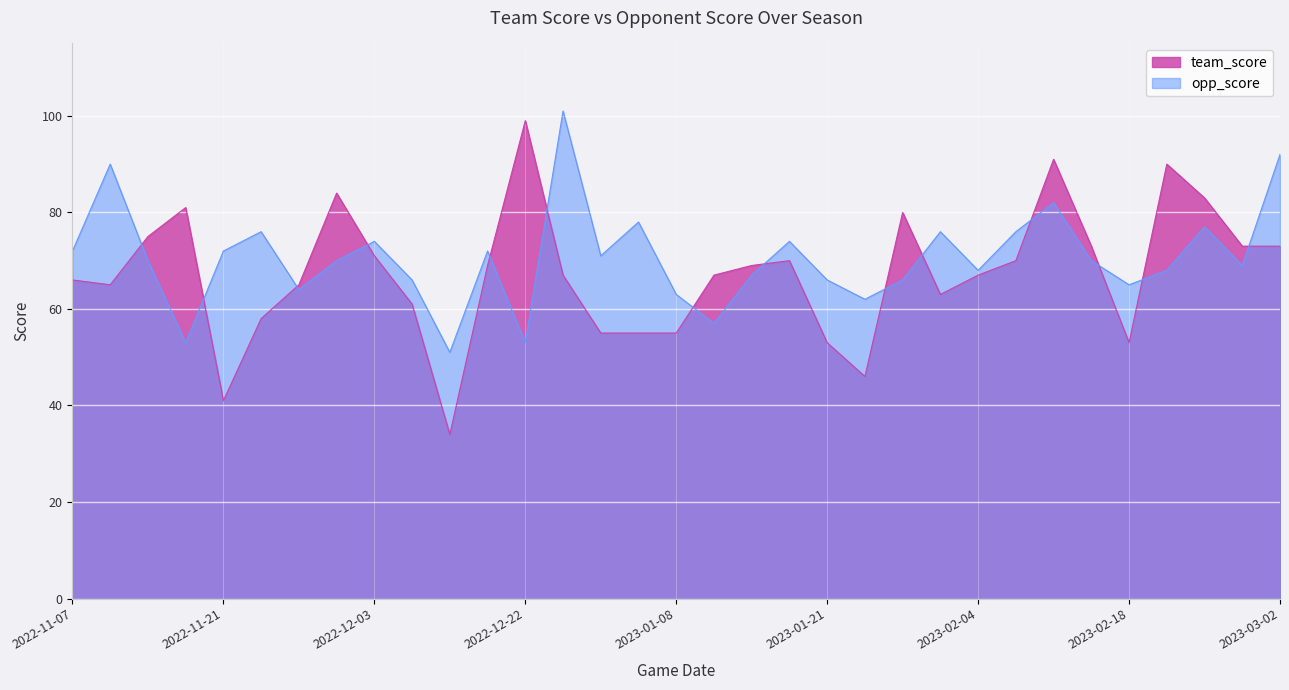

What is the sum of all opp_score values?

2331